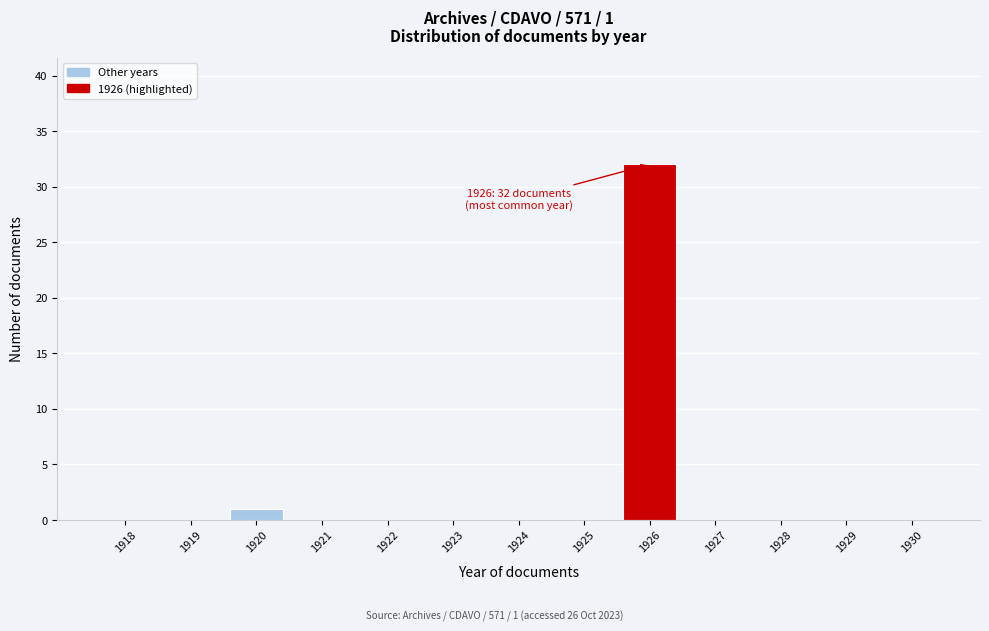

Reading left to right, extract all data points from this chart.

1918=0	1919=0	1920=1	1921=0	1922=0	1923=0	1924=0	1925=0	1926=32	1927=0	1928=0	1929=0	1930=0